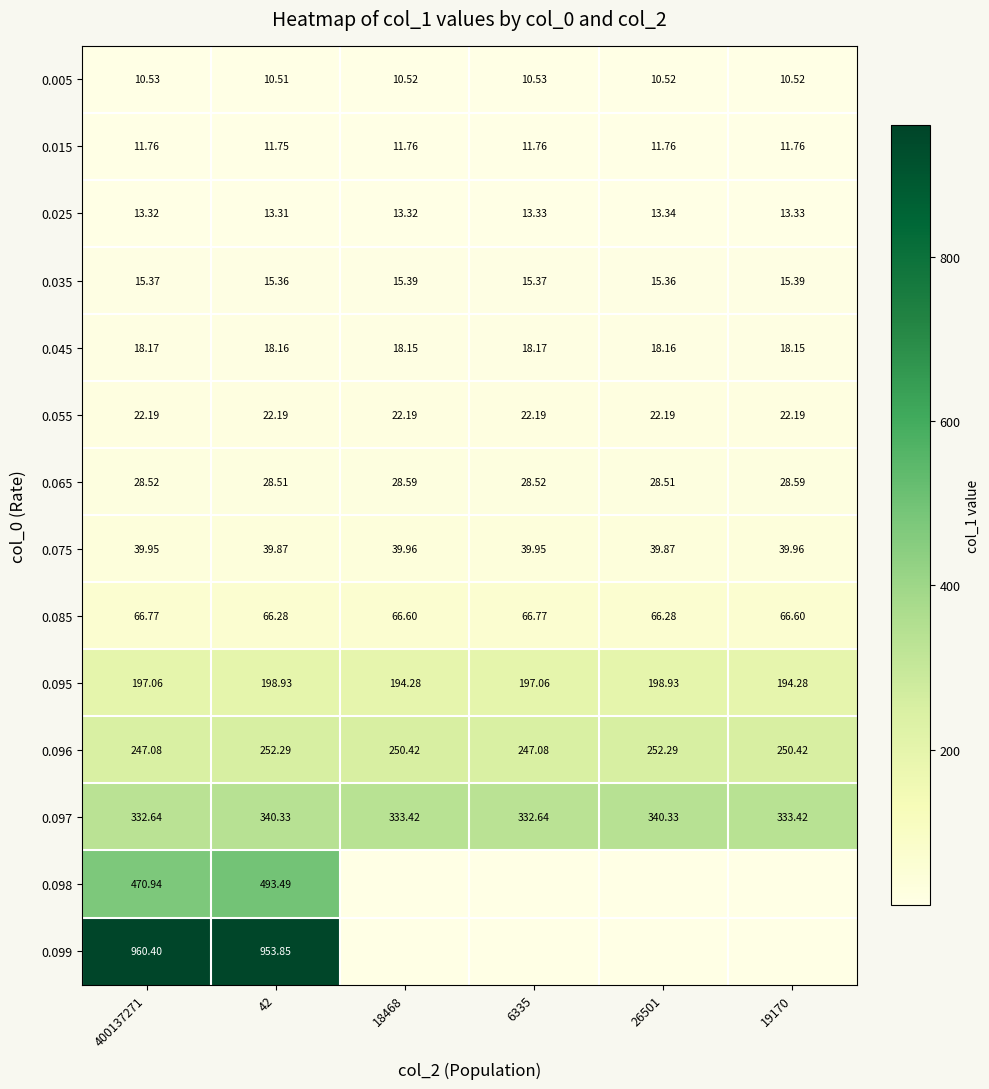

Is the value of 0.085 at 26501 greater than the value of 0.075 at 26501?

Yes